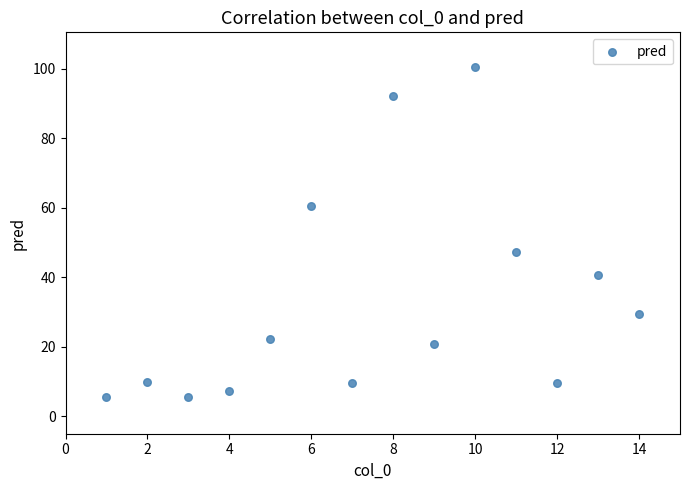

What is the range of X values (max minus min)?

13.0